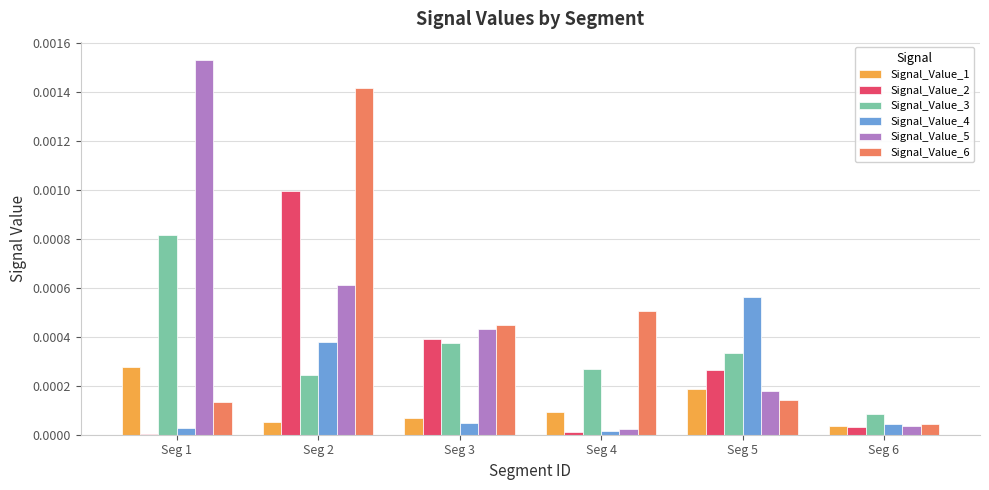

Between Seg 2 and Seg 5, which series saw the biggest shift?

Signal_Value_6